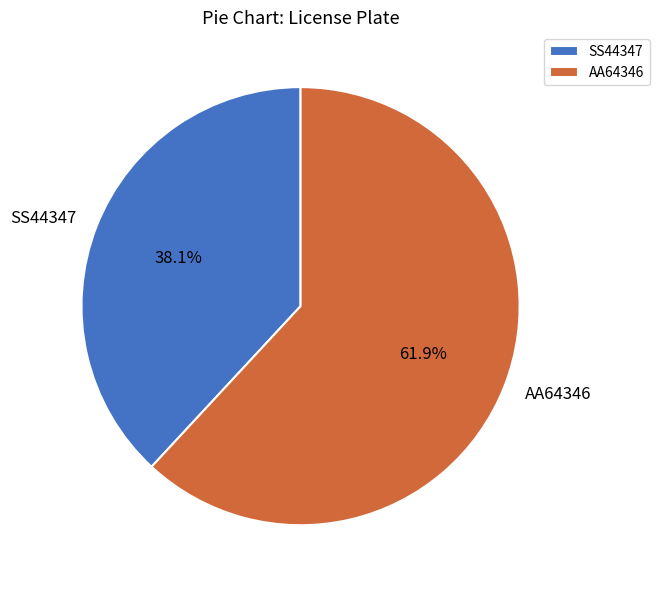

Is it true that SS44347 is 26% of the pie?

False